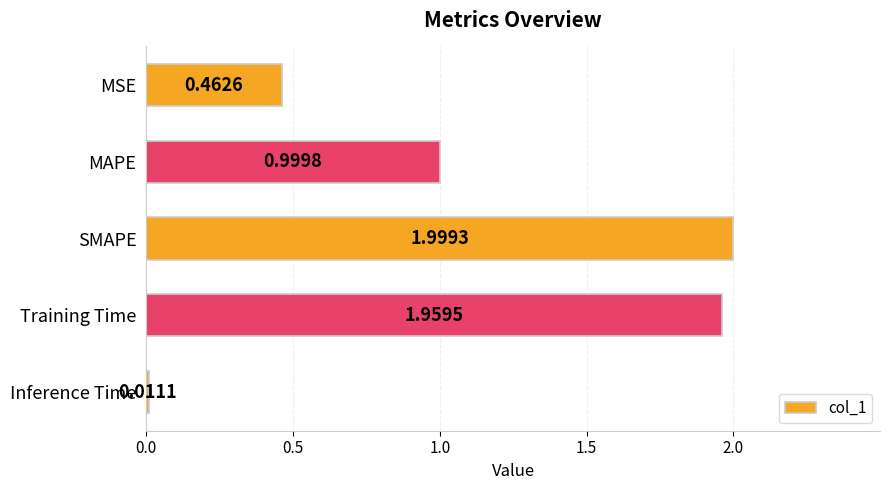

What is the change in value from MSE to MAPE?

+0.5